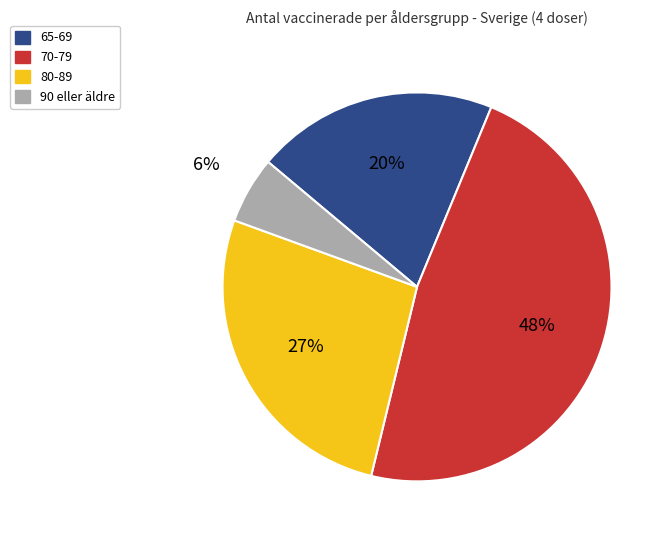

What is the largest slice in the pie chart?

70-79